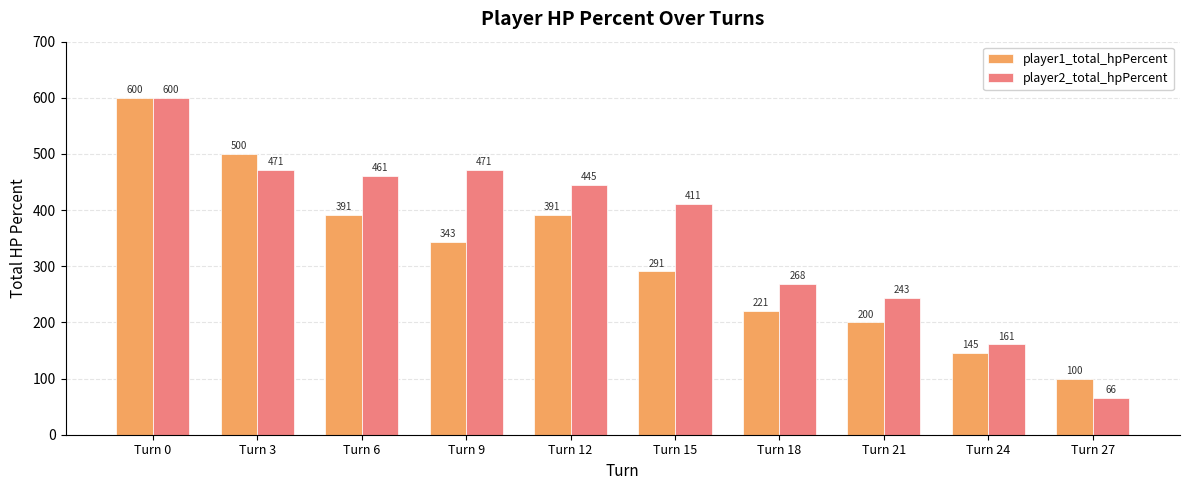

What are all the series names shown in the legend?

player1_total_hpPercent, player2_total_hpPercent